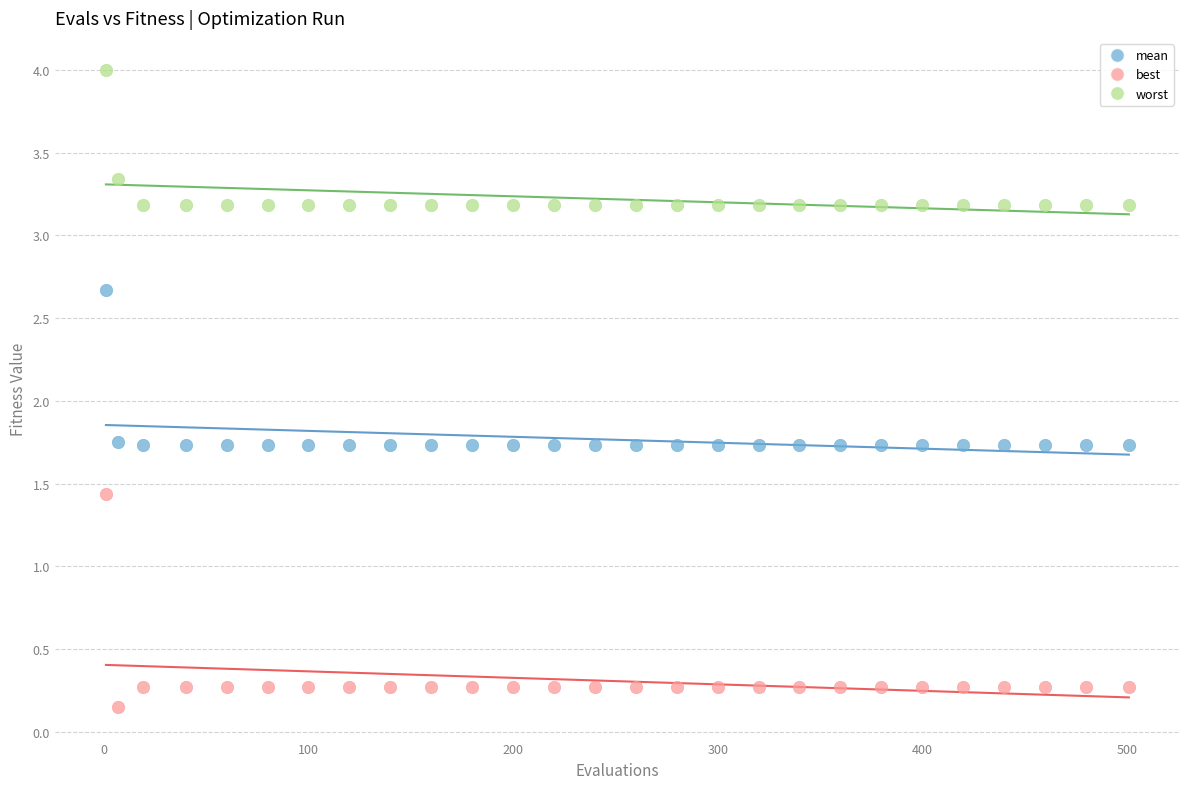

Across all data points, what is the range of X values (max minus min)?

500.0